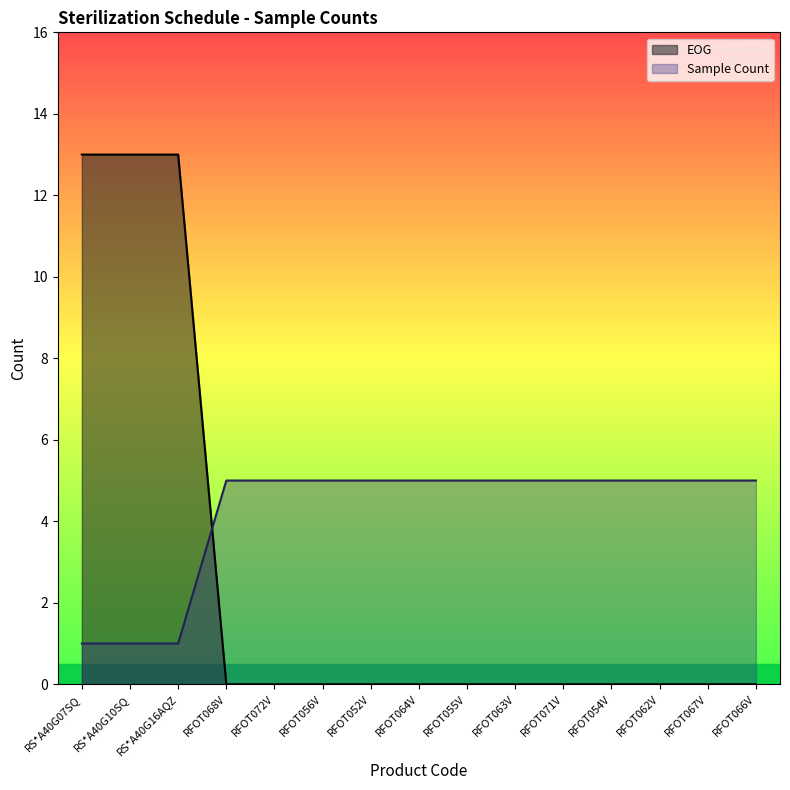

Between RS*A40G16AQZ and RFOT067V, which series saw the biggest shift?

EOG